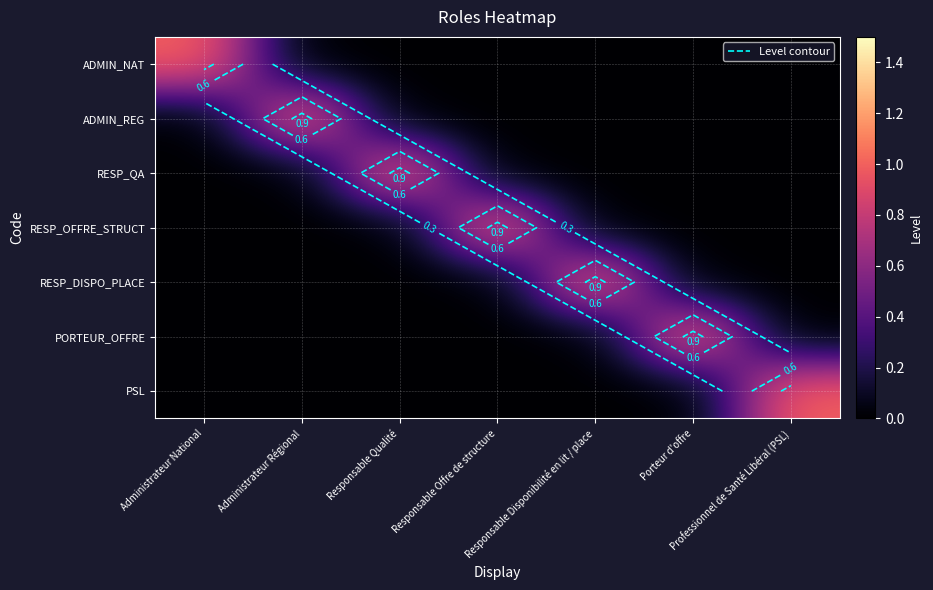

What is the difference between the ADMIN_NAT values at Porteur d'offre and Administrateur National?

1